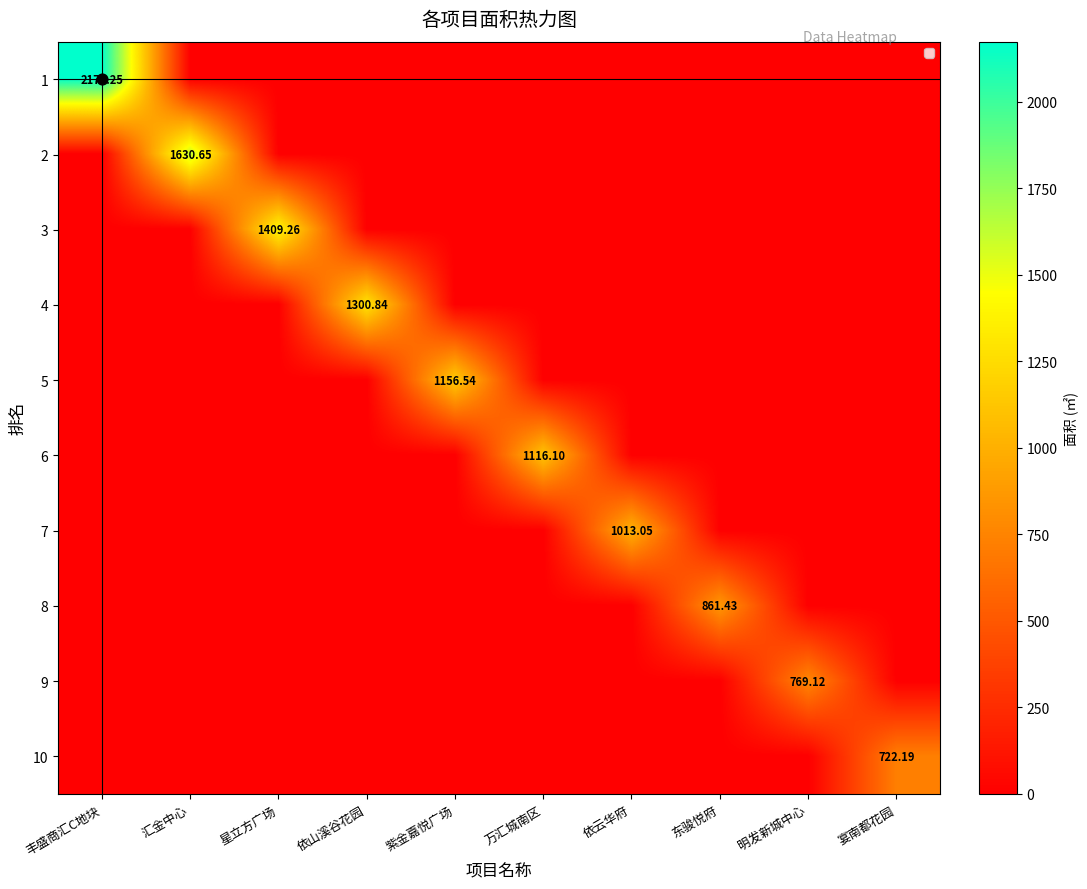

What is the total value across all series at 依山溪谷花园?

1300.8